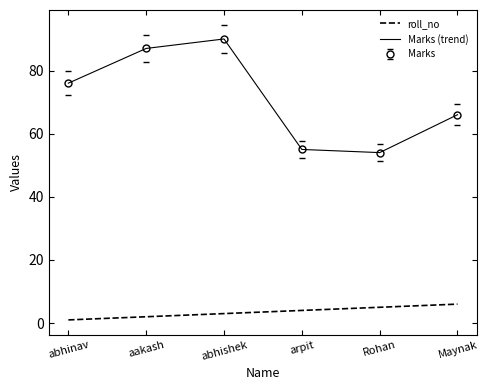

List the labels in order of Marks (trend) value, smallest first.

Rohan, arpit, Maynak, abhinav, aakash, abhishek